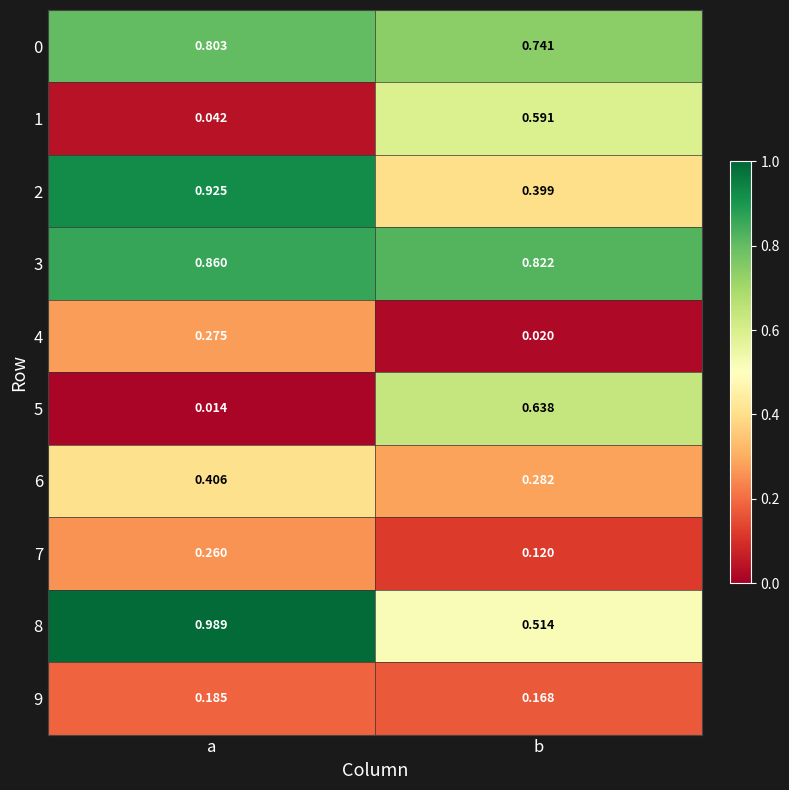

At which label is 8 closest to 0?

b